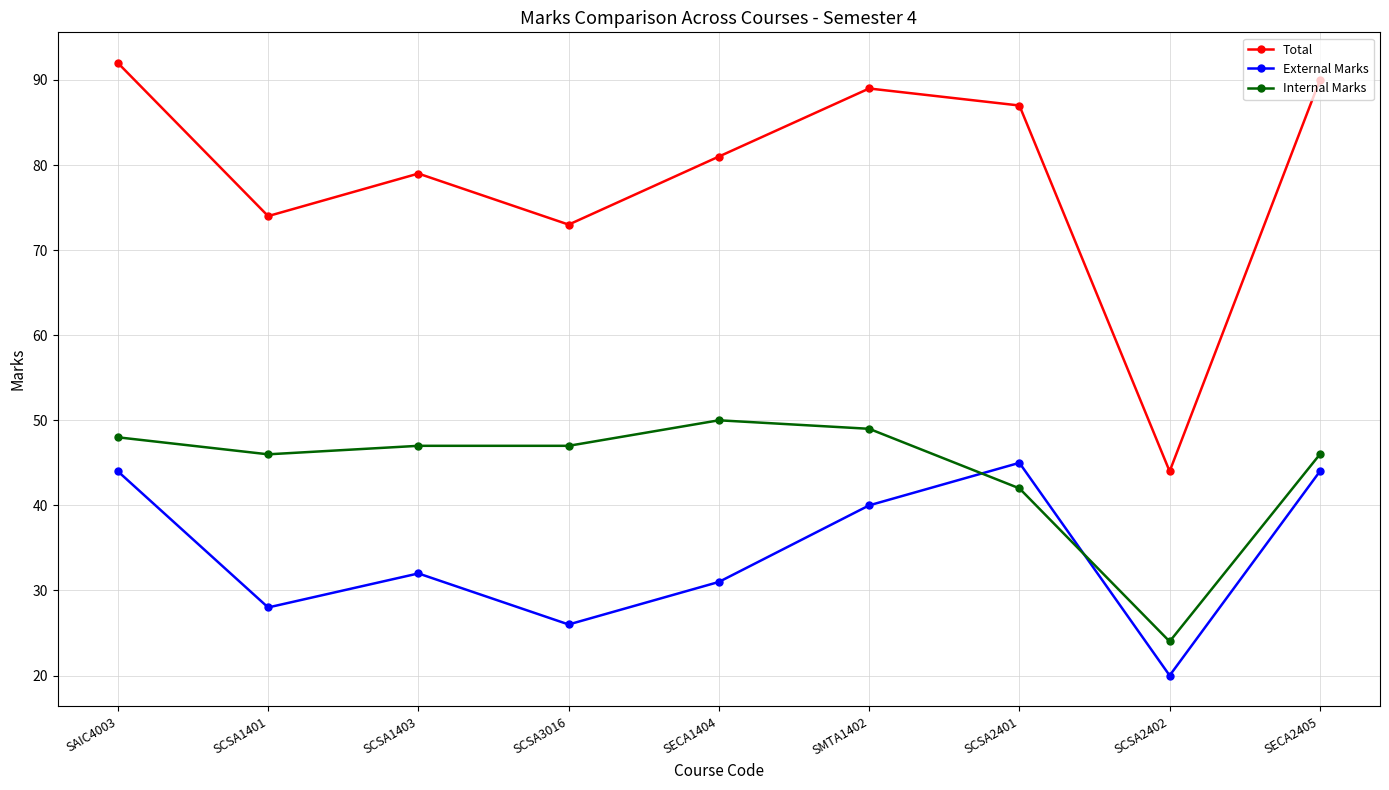

How many data points does each series have?

9